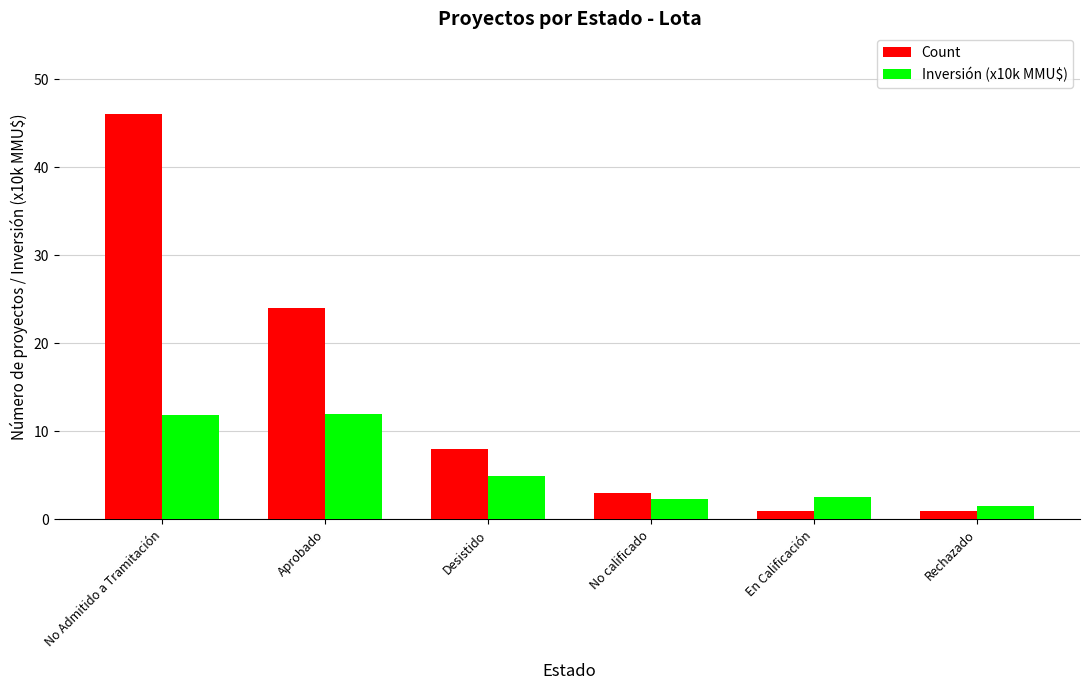

Rank the series by their maximum value, from lowest to highest.

Inversión (x10k MMU$), Count